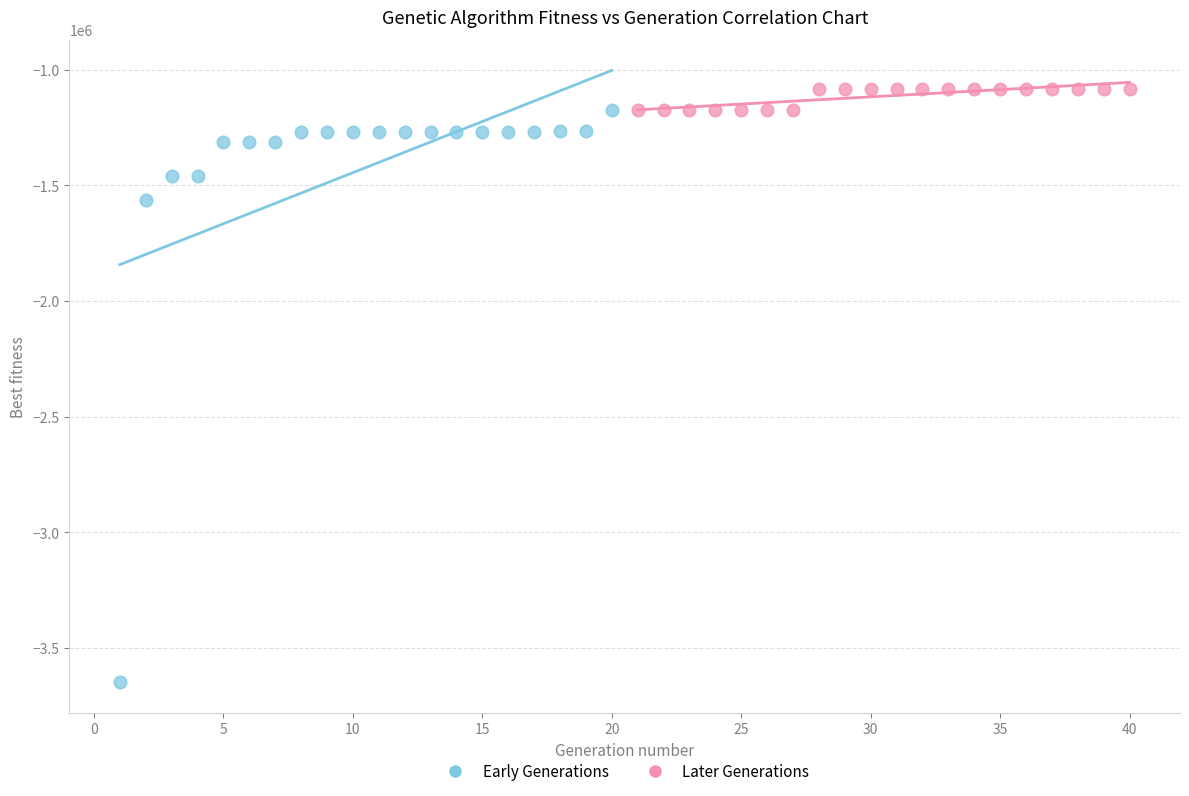

Which series has the largest Y range (max minus min)?

Early Generations